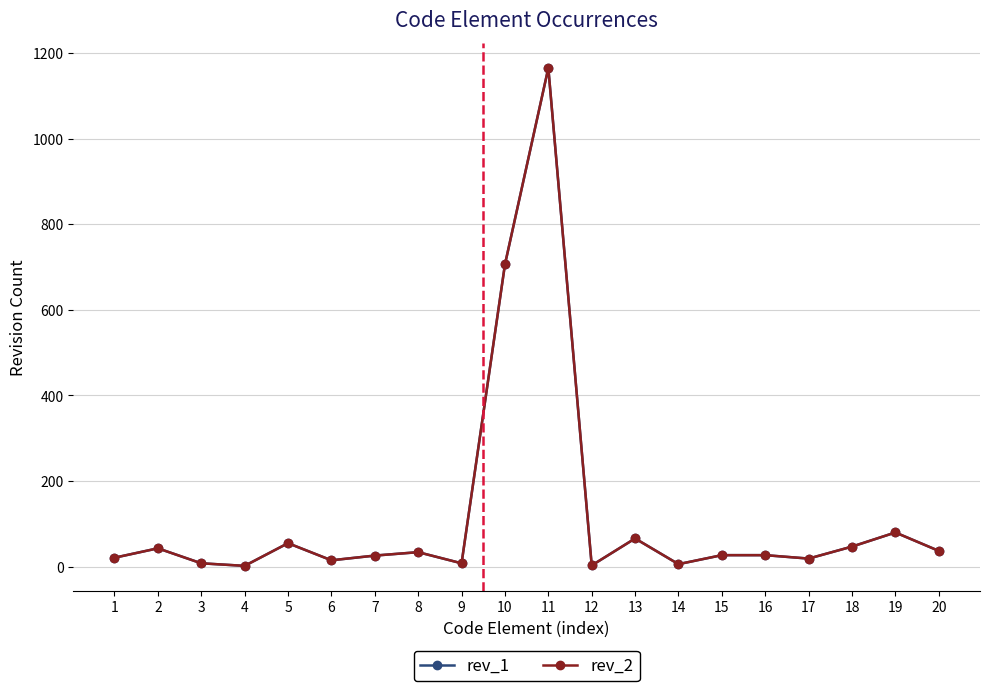

What is the maximum value shown in the chart?

1165